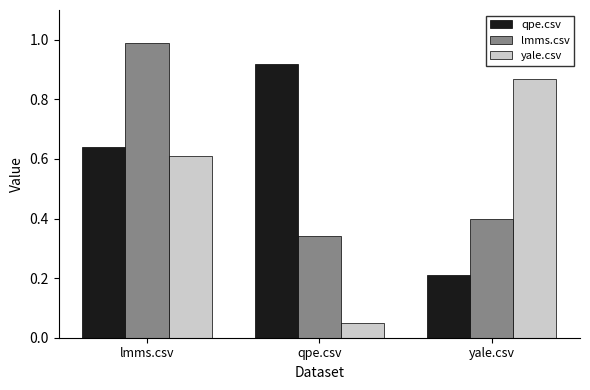

What value does the lmms.csv series have at lmms.csv?

1.0